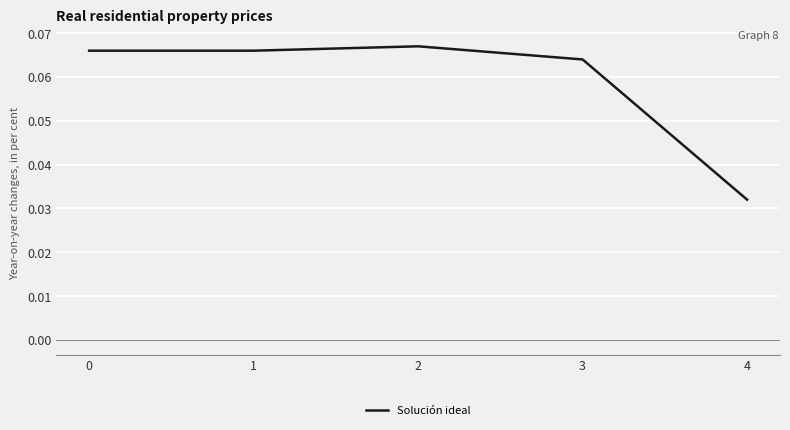

Which category has the highest value across all series?

2